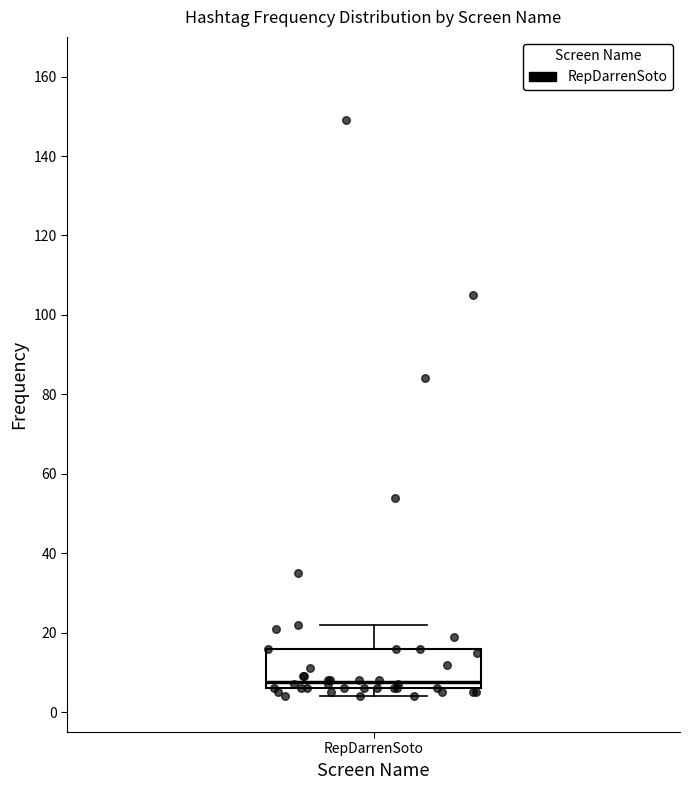

Where is the upper edge of the box for RepDarrenSoto on the y-axis? The values are not printed on the chart, so give them approximately, as read against the axis.

16